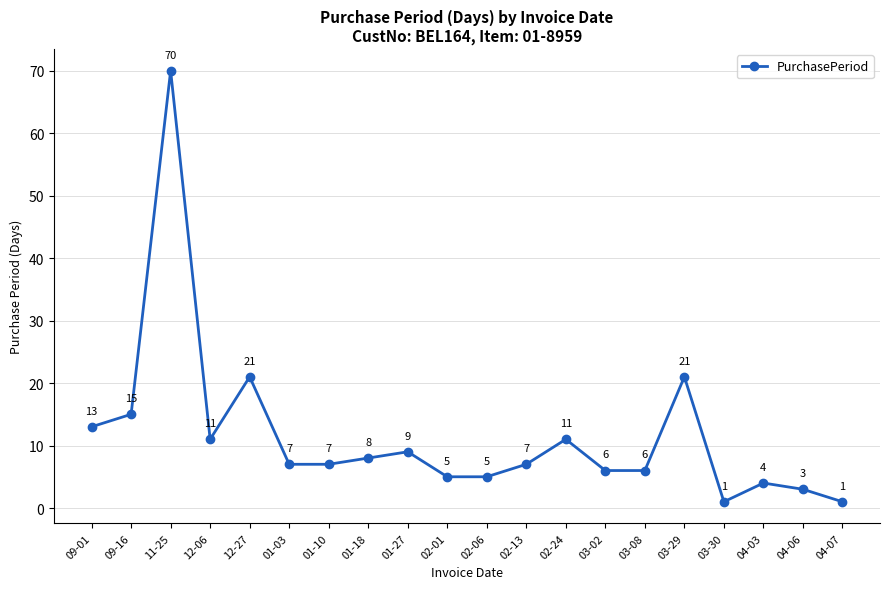

What is the label of the 13th point from the left?

02-24